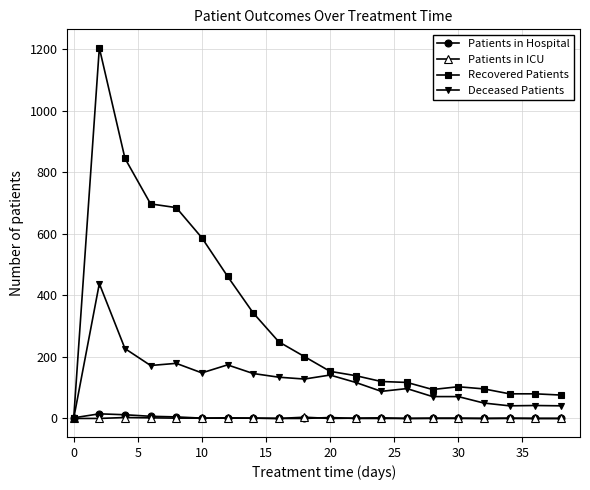

How many data points in Patients in Hospital are above 0?

9